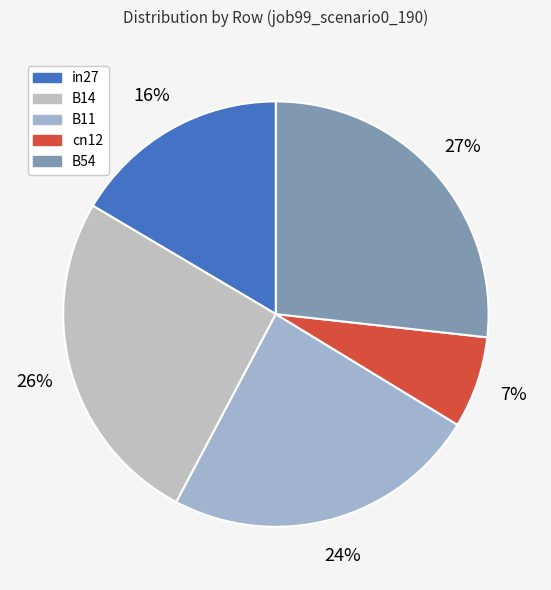

Which category has the biggest portion of the pie?

B54